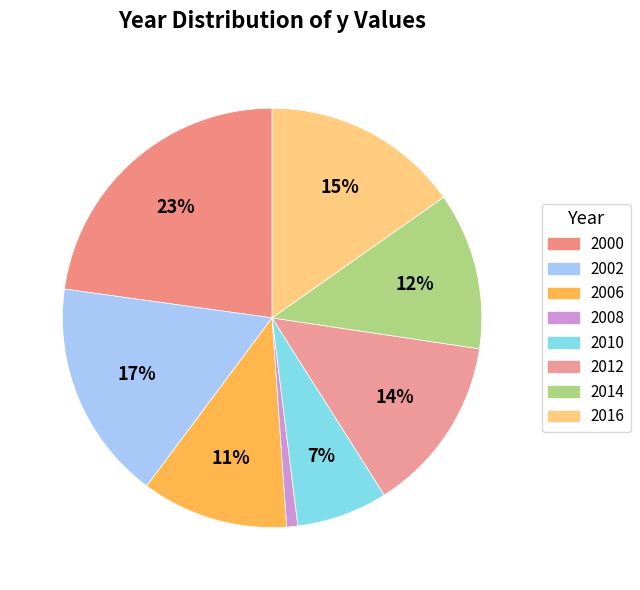

Between 2010 and 2008, which is larger?

2010